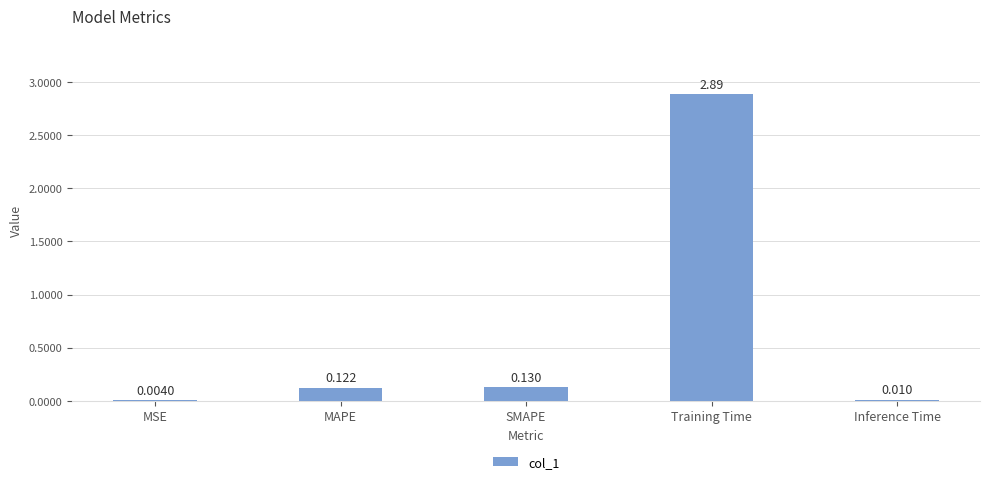

At which category does the chart reach its peak across all series?

Training Time